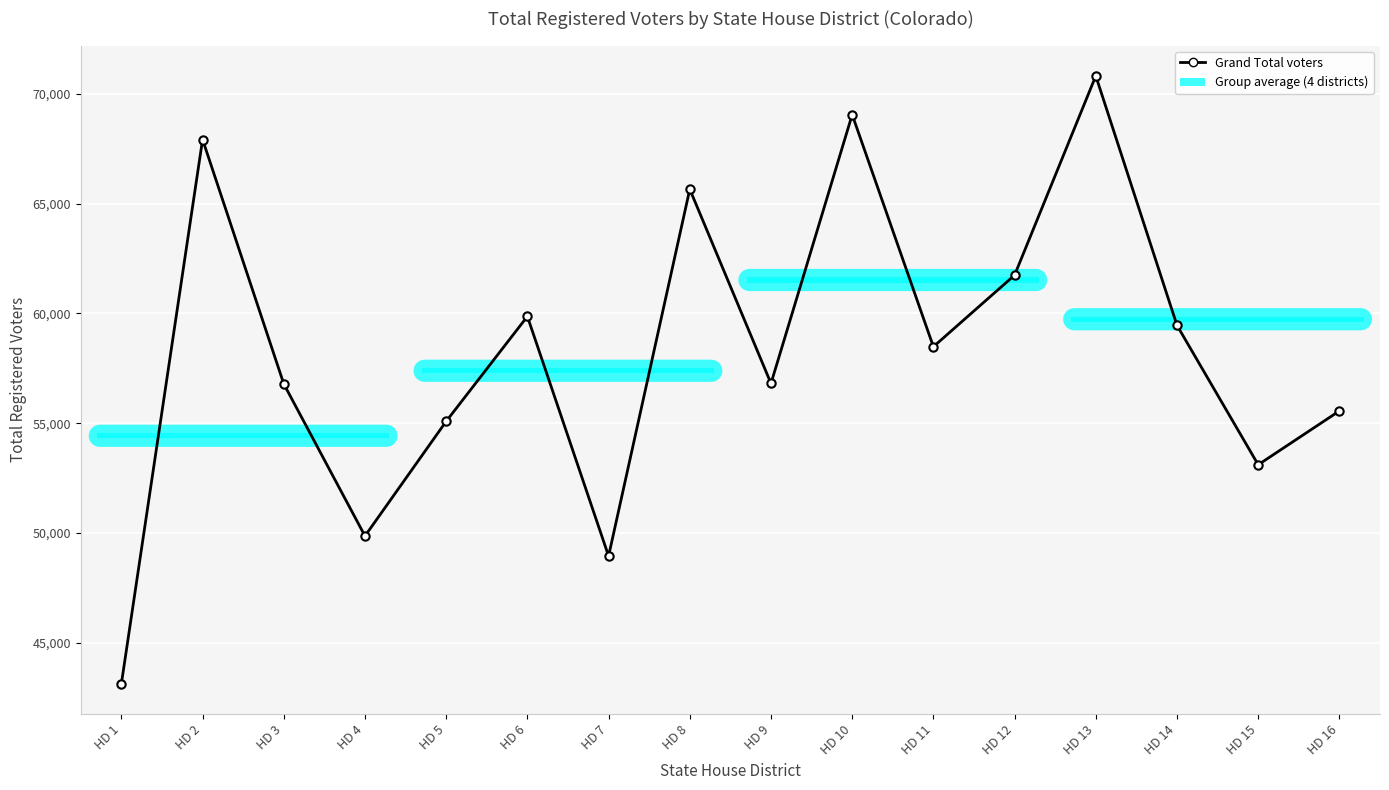

Which label corresponds to the smallest value in the chart?

HD 1